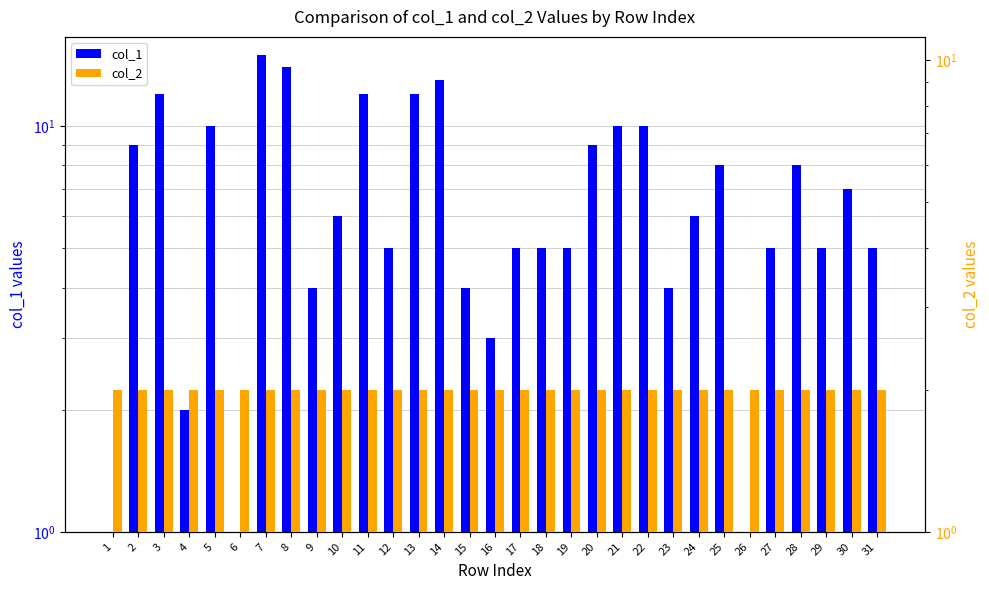

Where does the col_1 series first go above 6?

2